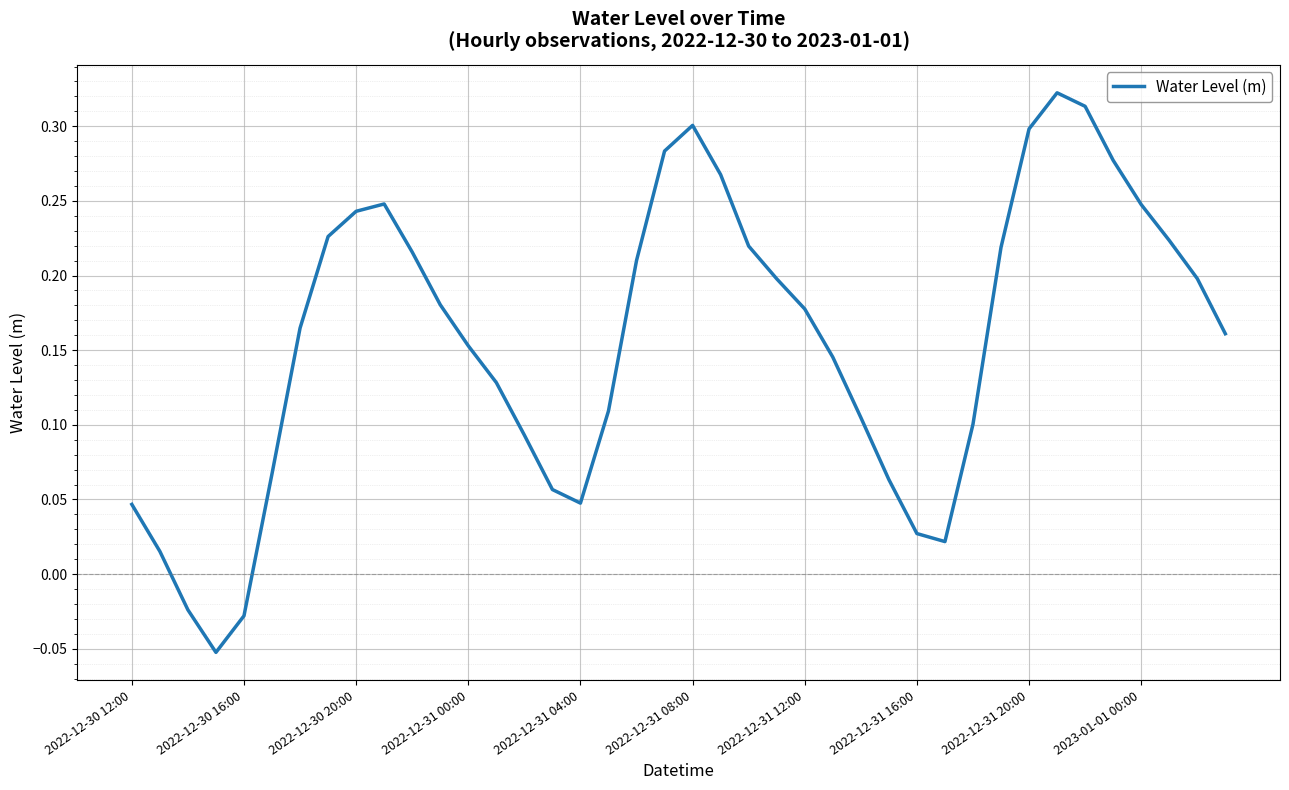

What is the difference between the maximum and minimum values?

0.4